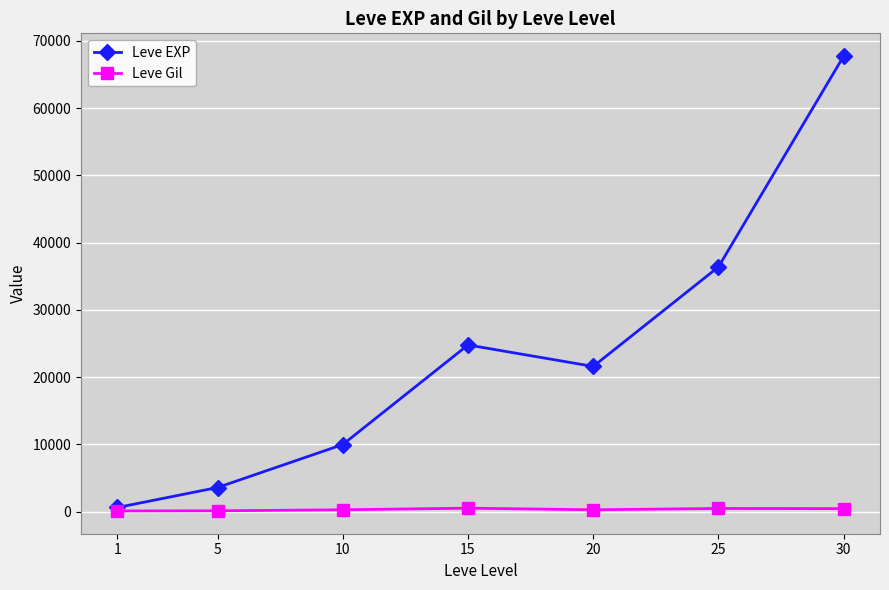

How many interior local peaks does the Leve EXP series have?

1